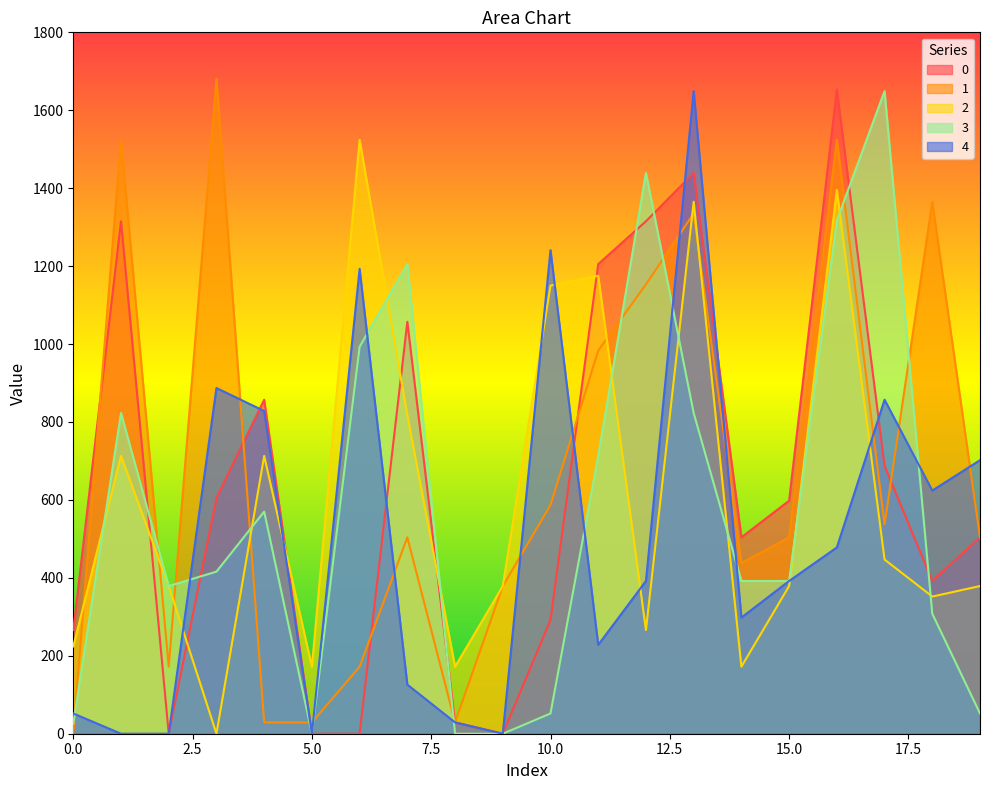

Rank the series by their average value, from lowest to highest.

4, 3, 2, 0, 1